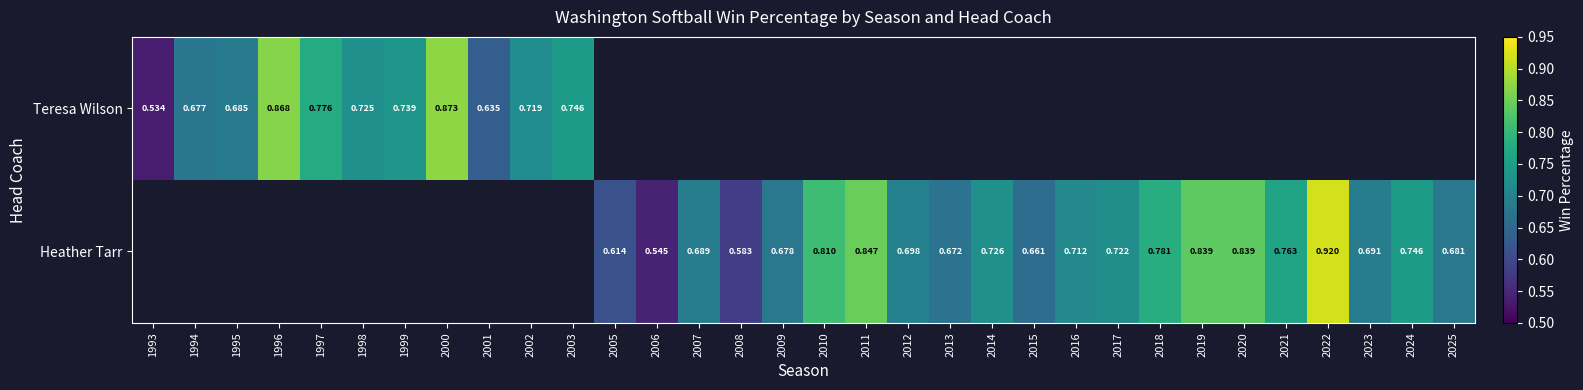

Which category has the lowest value across all series?

1993